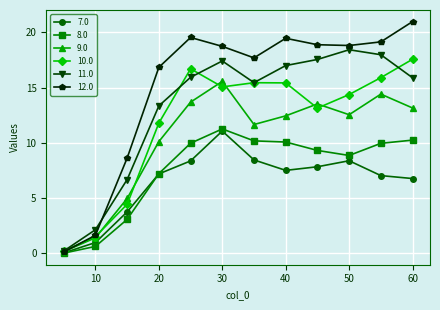

At how many categories does at least one series exceed 14?

9